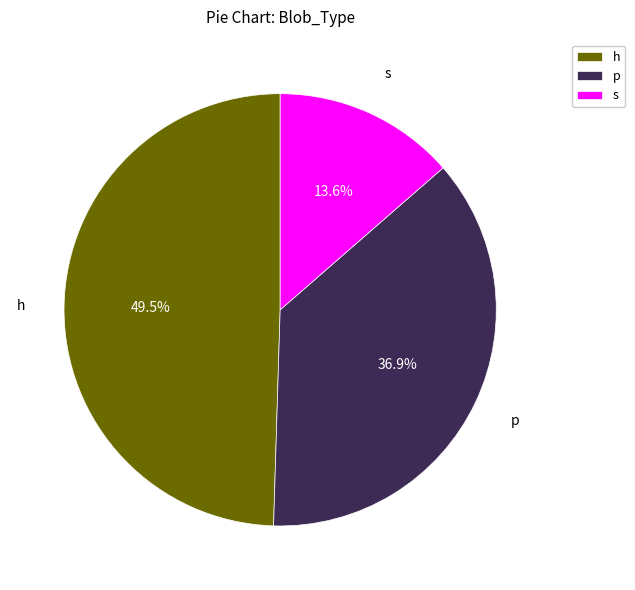

Rank the categories by value from highest to lowest.

h, p, s